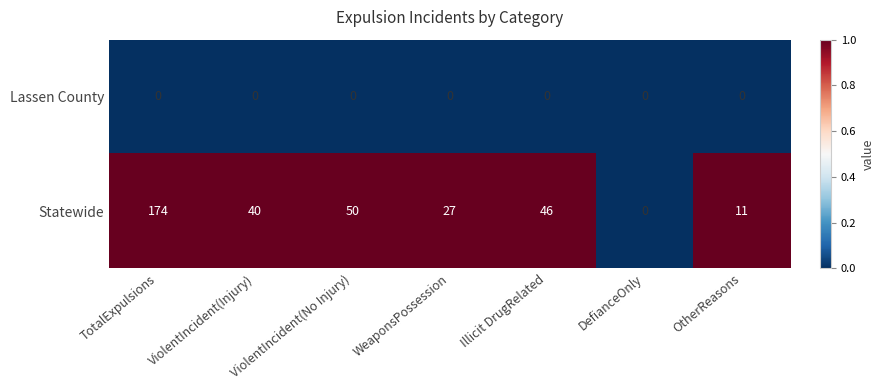

Rank the series at WeaponsPossession from lowest to highest value.

Lassen County, Statewide